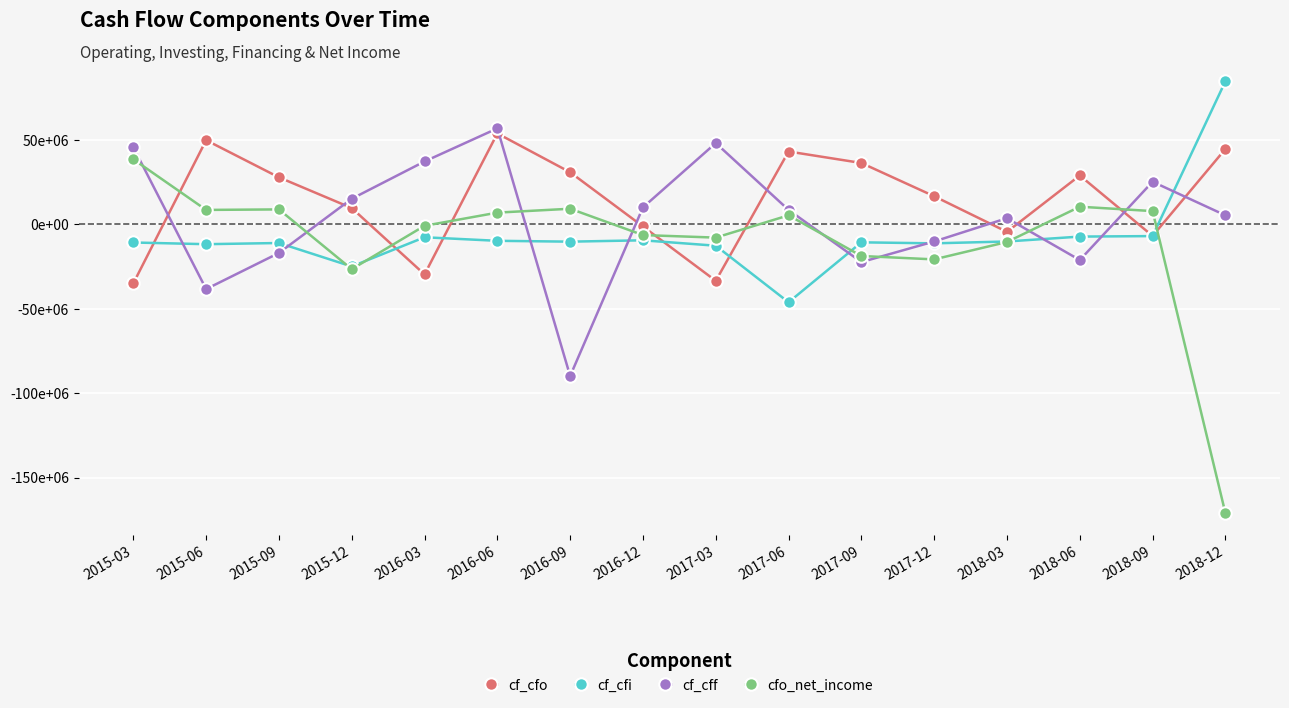

Which series changed the most between 2016-06 and 2017-03?

cf_cfo